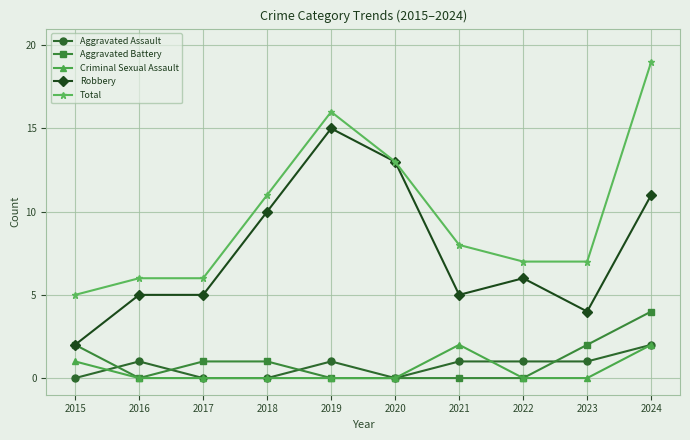

True or false: Robbery and Aggravated Assault intersect in this chart.

False